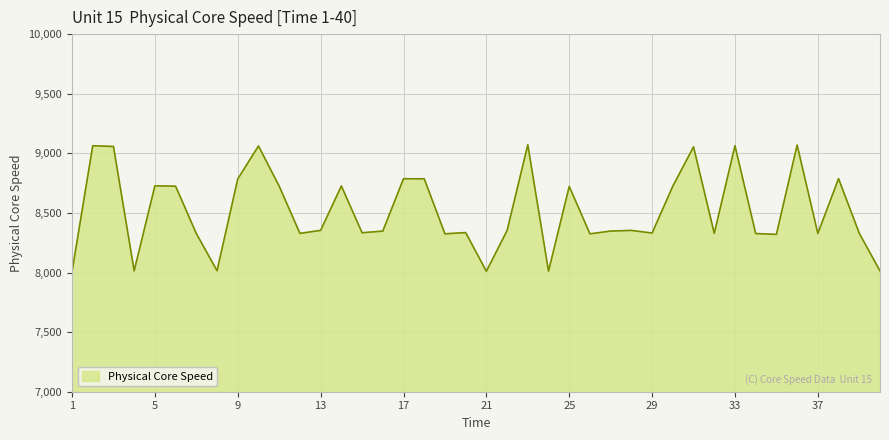

What is the difference between the maximum and minimum values?

1065.6